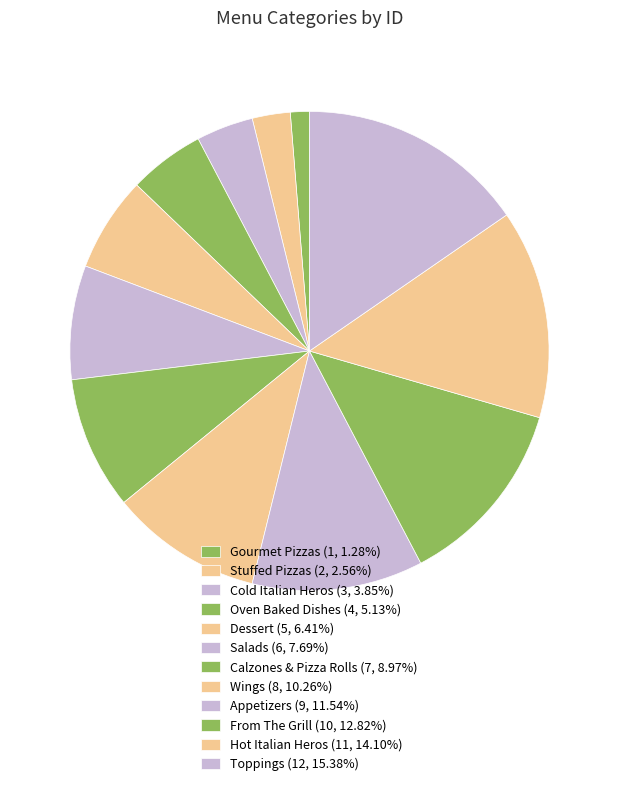

Does Appetizers represent more than half of the total?

No